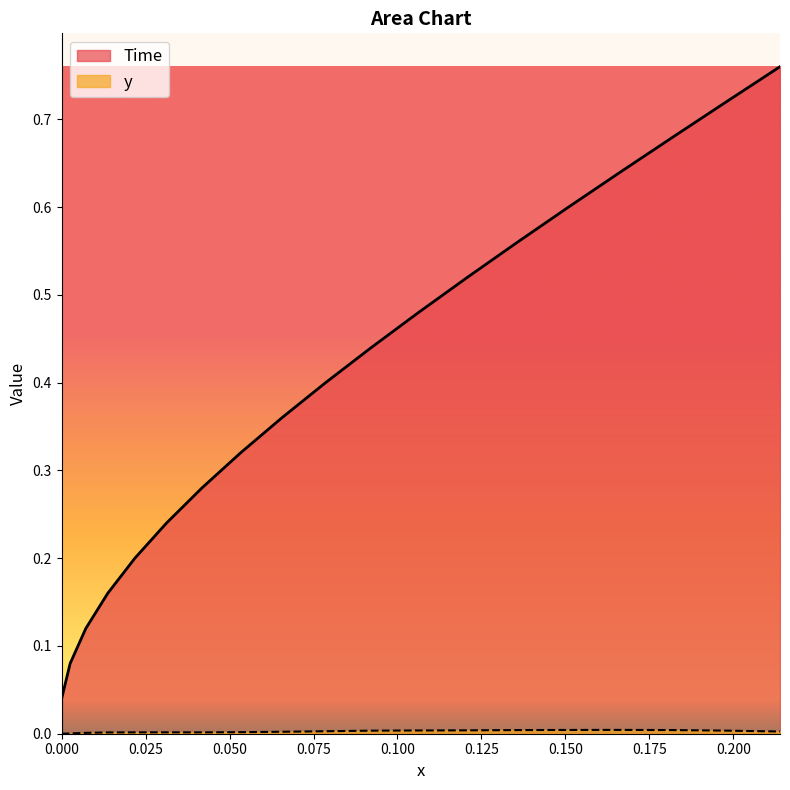

What position from the left is 0.125?

6